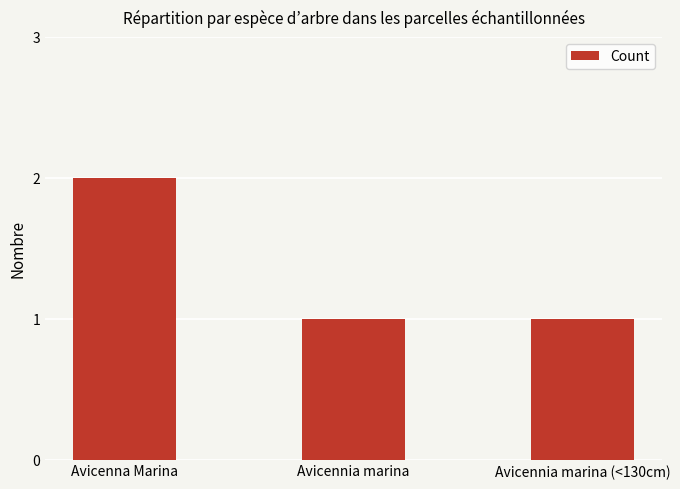

True or false: the data shows 1 at Avicennia marina (<130cm).

True